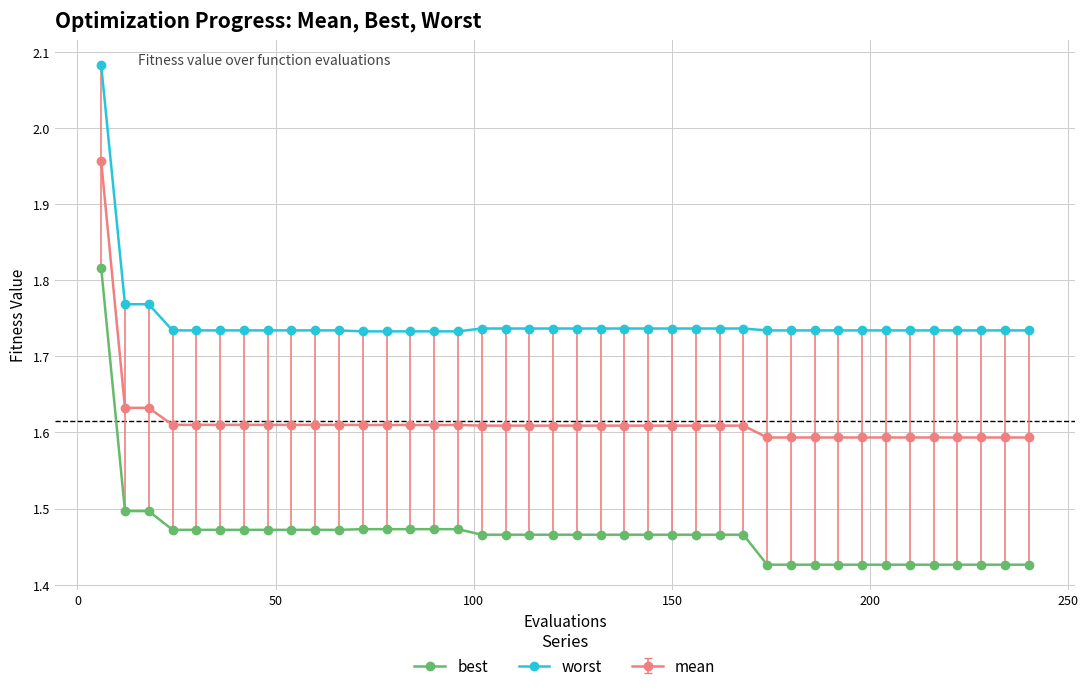

Rank the series by their average value, from lowest to highest.

best, mean, worst